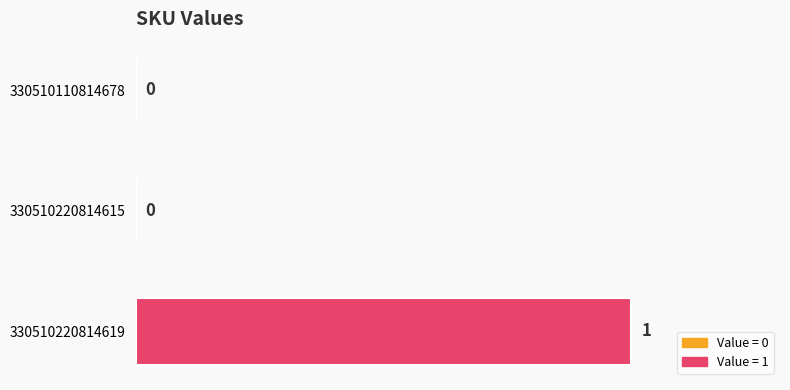

Which label corresponds to the largest value in the chart?

330510220814619